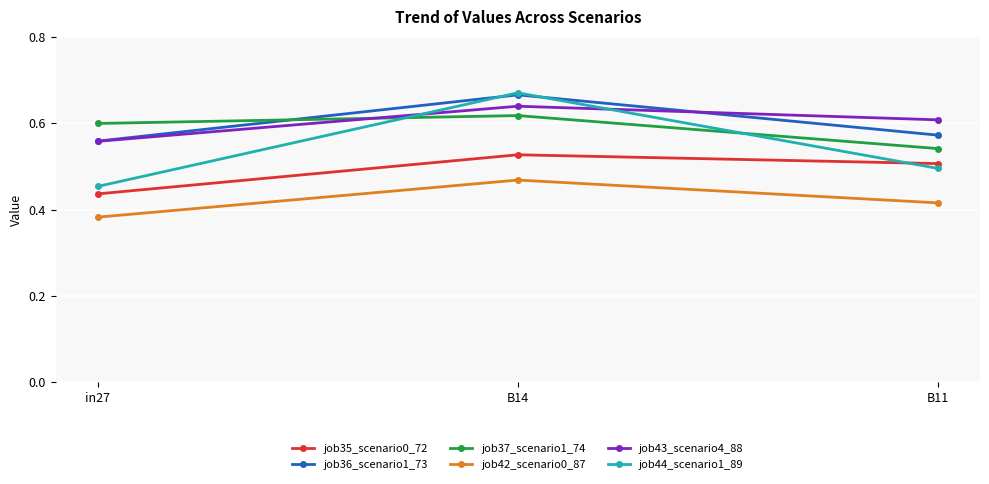

Which series changed the most between in27 and B14?

job44_scenario1_89